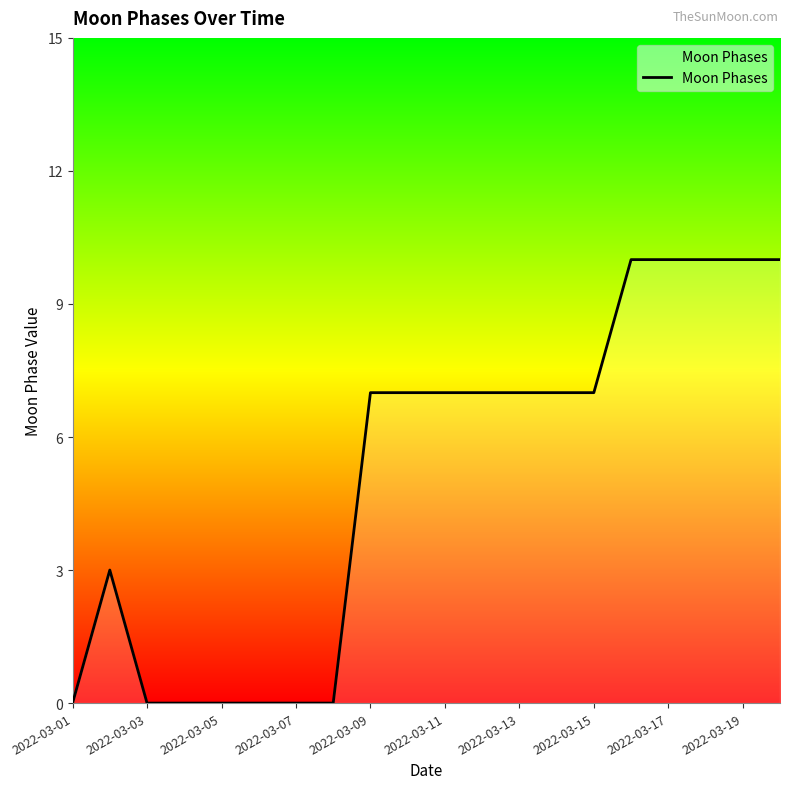

What is the difference between the maximum and minimum values?

10